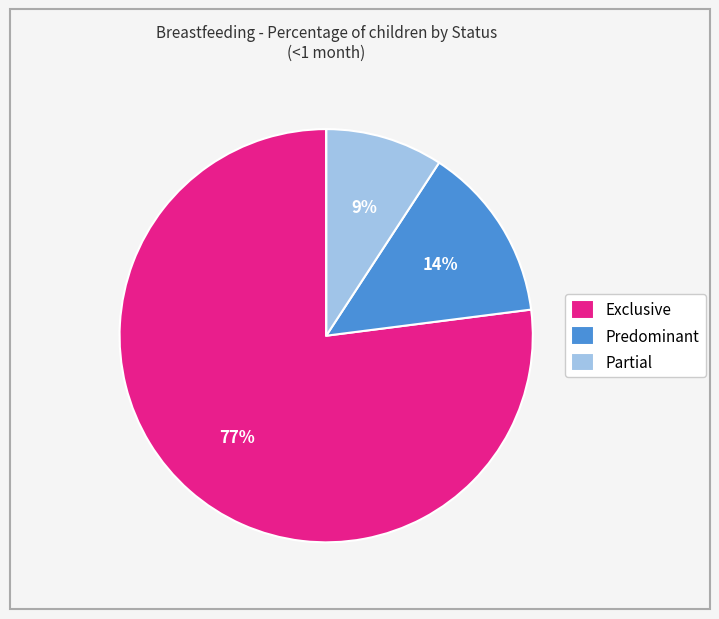

Is there a majority slice in this chart?

Yes